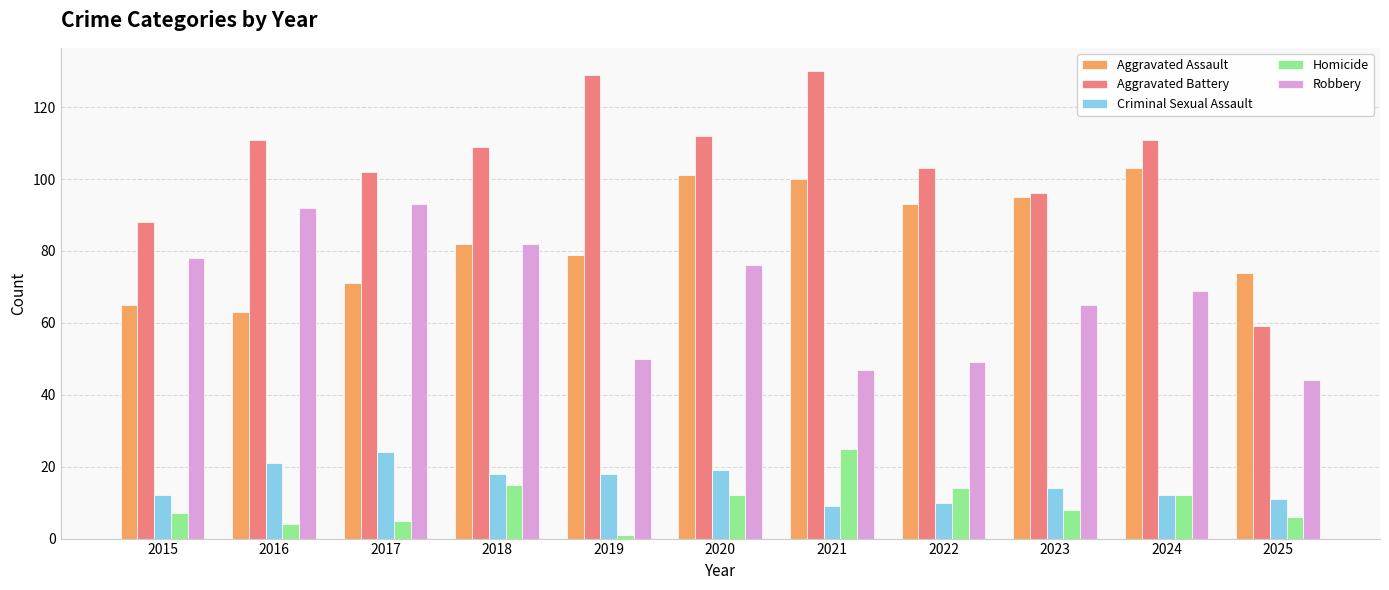

Reading left to right, what are all the values shown in this chart?

Aggravated Assault: 65	63	71	82	79	101	100	93	95	103	74
Aggravated Battery: 88	111	102	109	129	112	130	103	96	111	59
Criminal Sexual Assault: 12	21	24	18	18	19	9	10	14	12	11
Homicide: 7	4	5	15	1	12	25	14	8	12	6
Robbery: 78	92	93	82	50	76	47	49	65	69	44